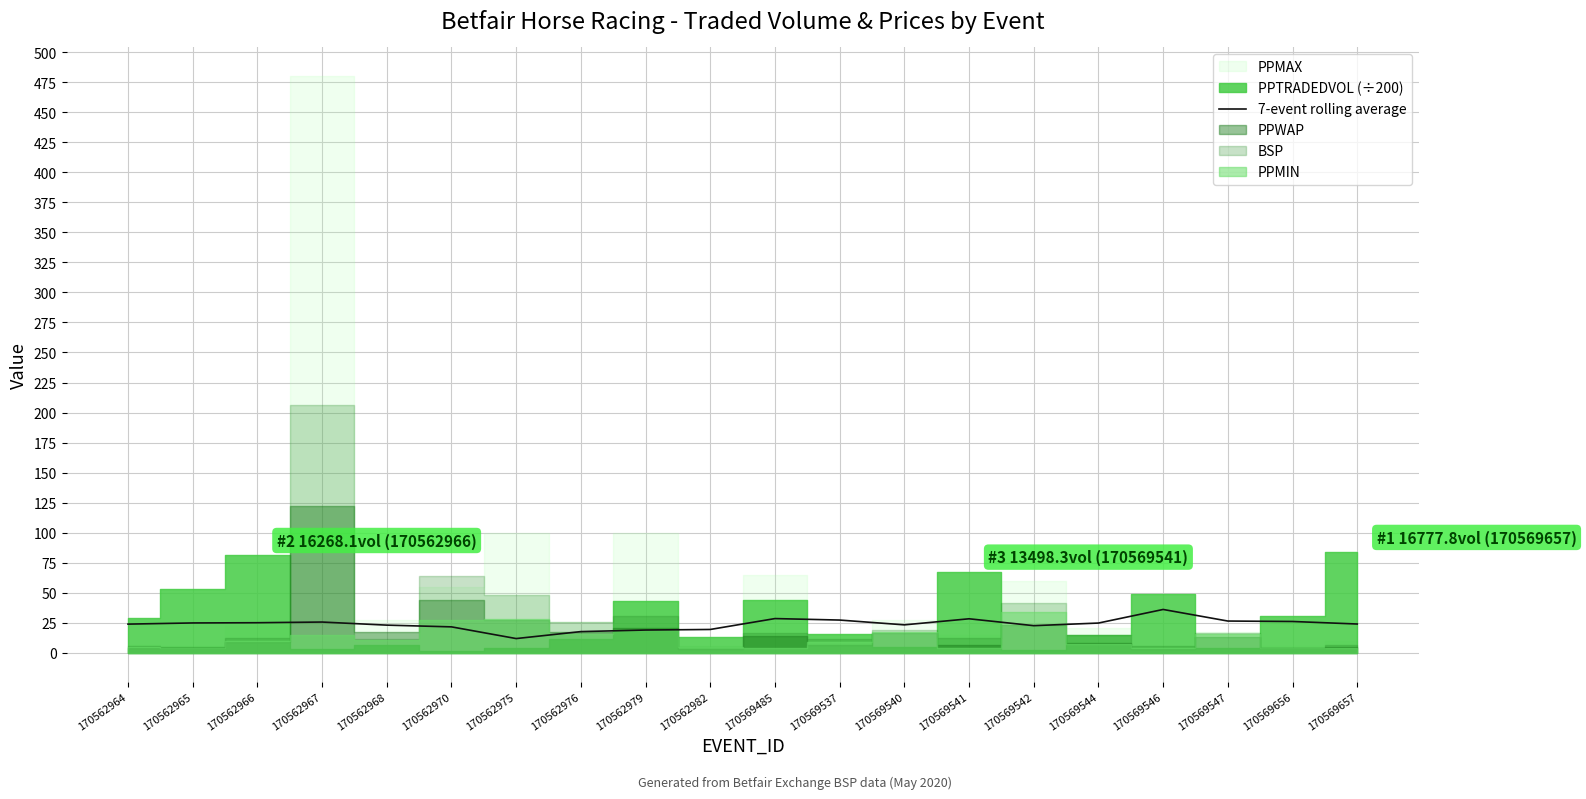

How many lines are shown in the chart?

1